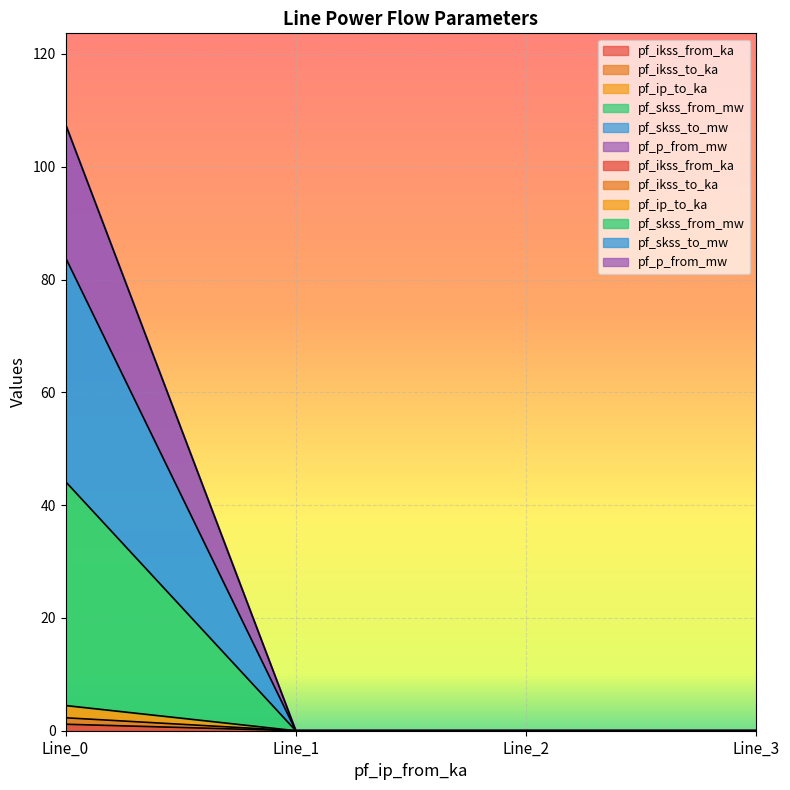

How many lines are shown in the chart?

6